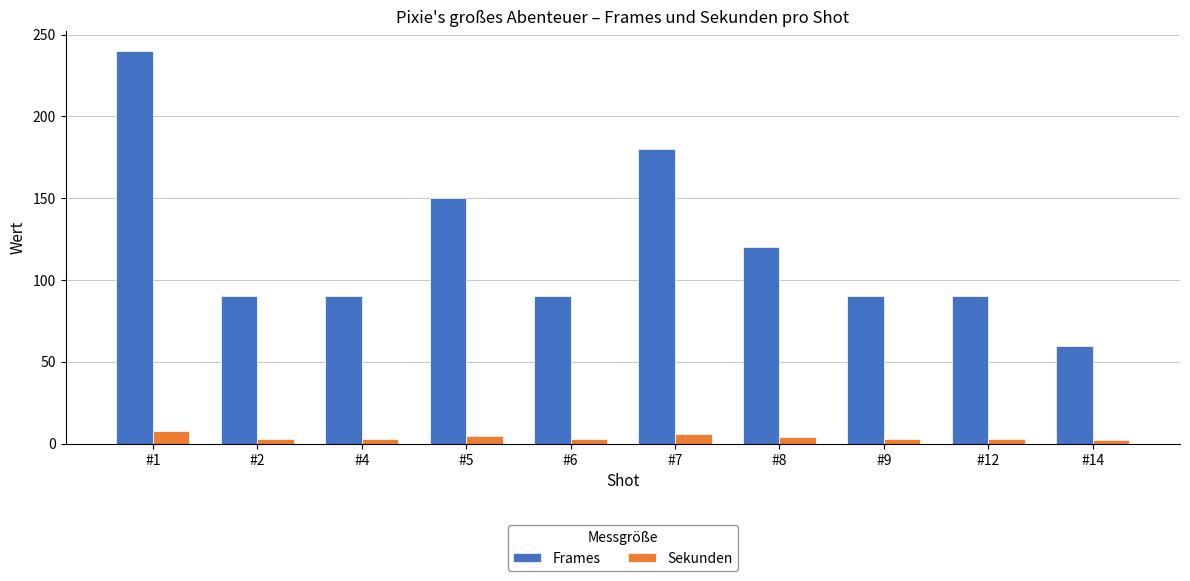

Which series has the widest spread of values?

Frames